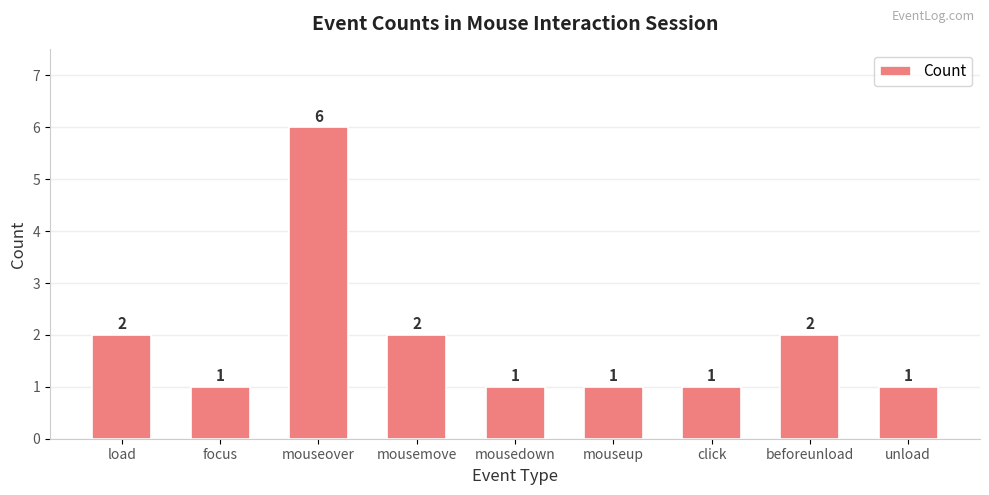

How many categories are shown in the chart?

9